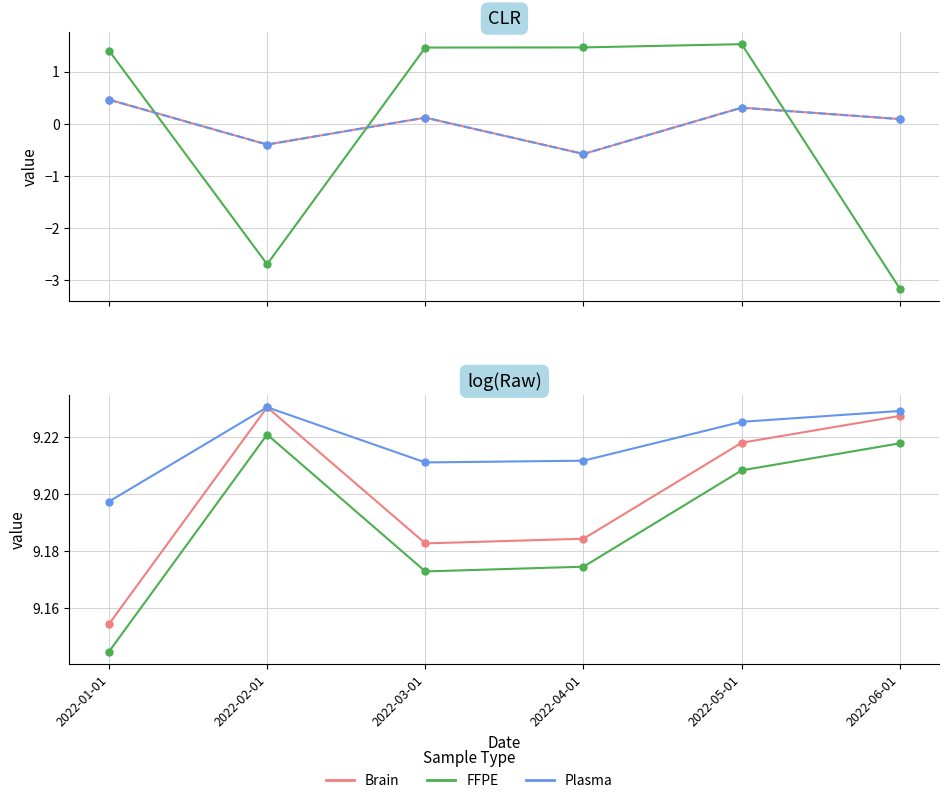

True or false: Plasma (col_15) and Plasma (col_20 scaled) cross at least once.

False